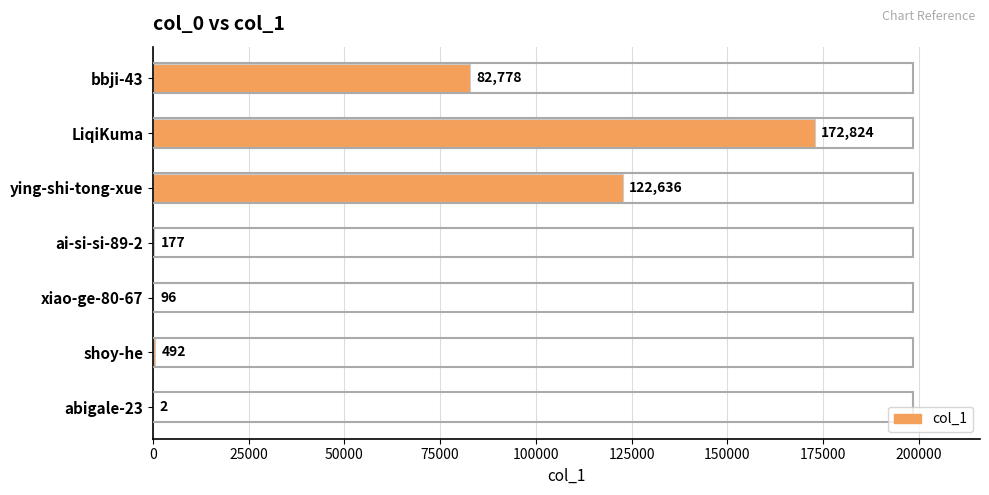

The value at ying-shi-tong-xue is 122636. True or false?

True